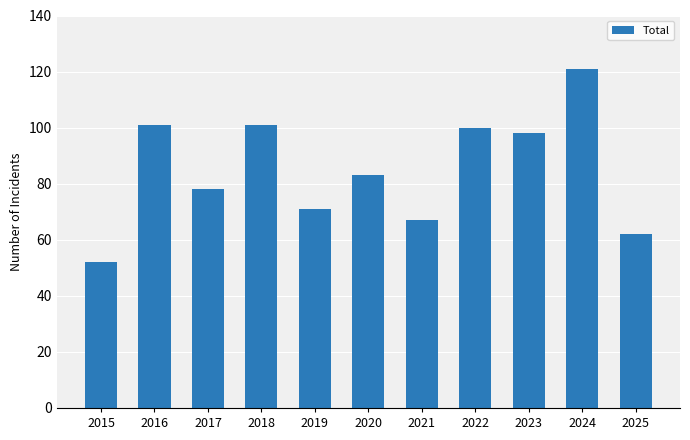

What is the value of the 4th bar from the left?

101